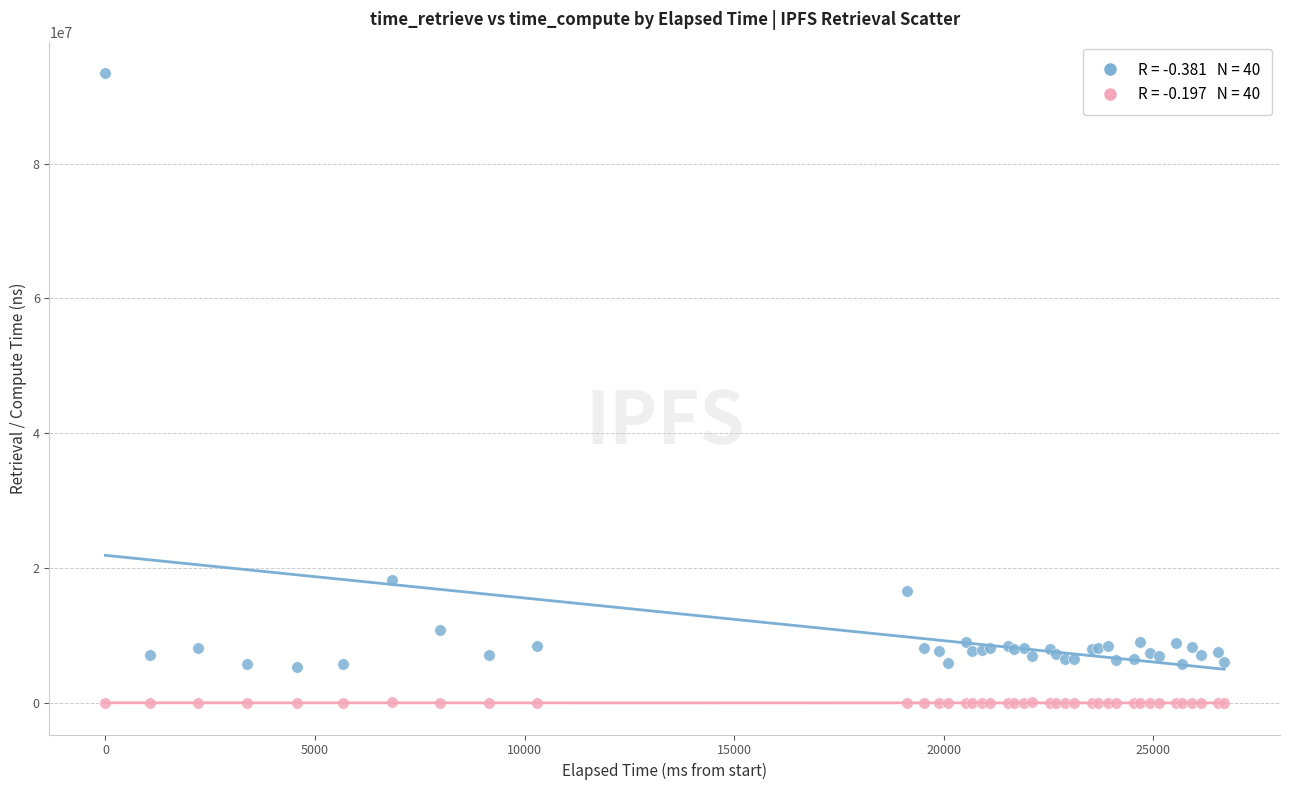

Across all series, what Y value is closest to 46718365?

18222526